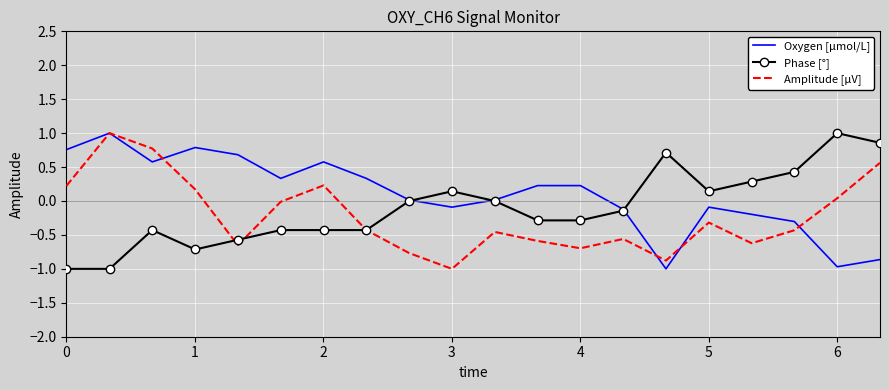

Which series has the largest total across all categories?

Oxygen [μmol/L]